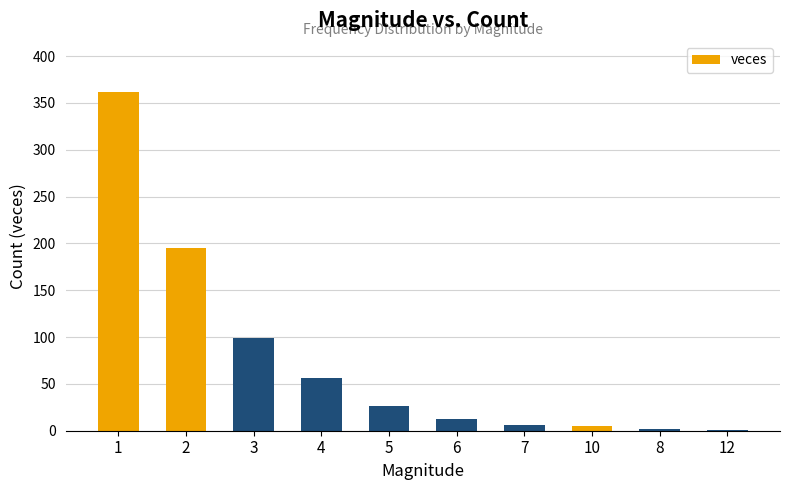

What is the sum of all values?

764